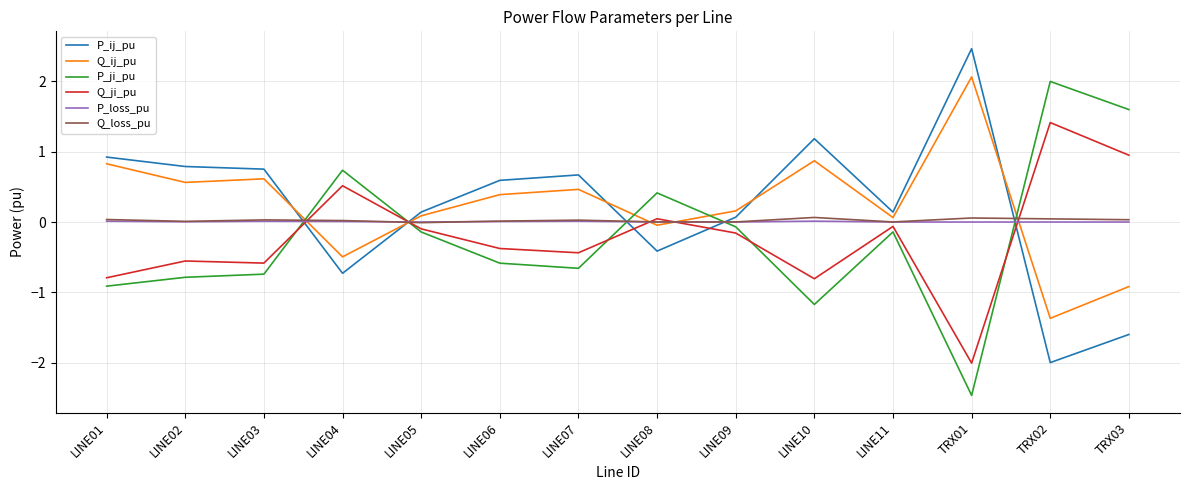

True or false: Q_loss_pu has a value of 0.0 at TRX02.

True